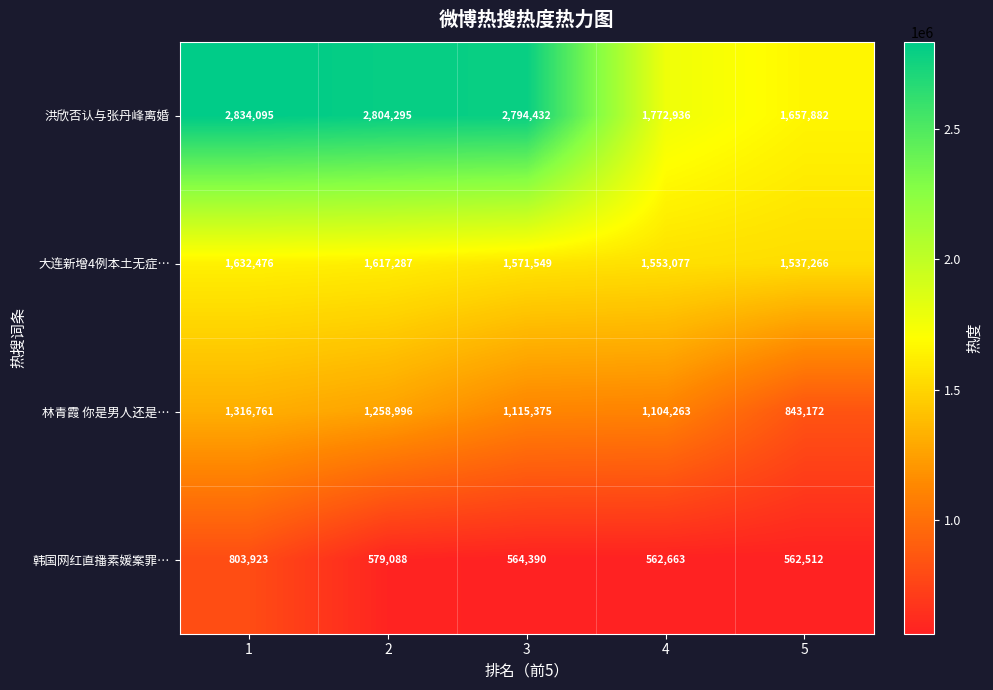

What value does the 林青霞 你是男人还是… series have at 5?

843172